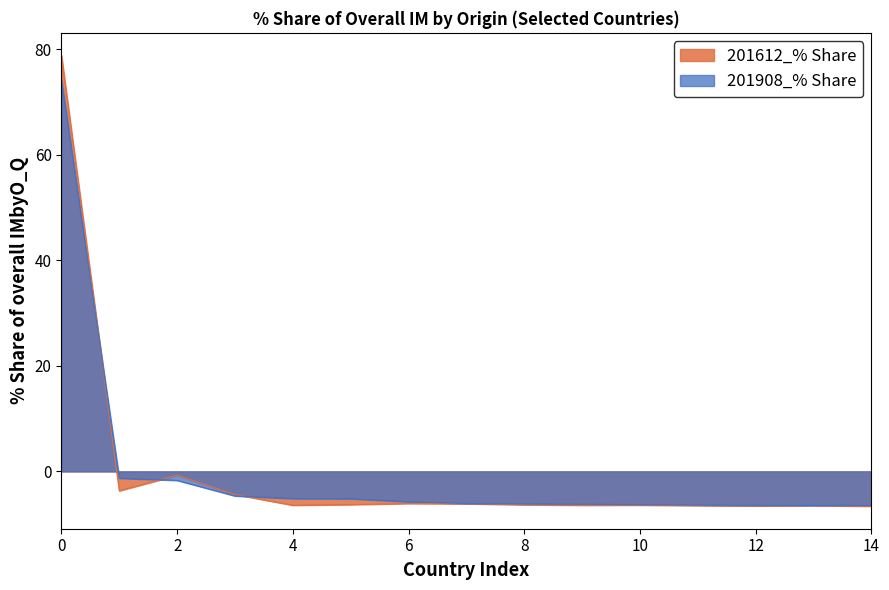

The 201612_% Share series shows -6.4 at 10. True or false?

True